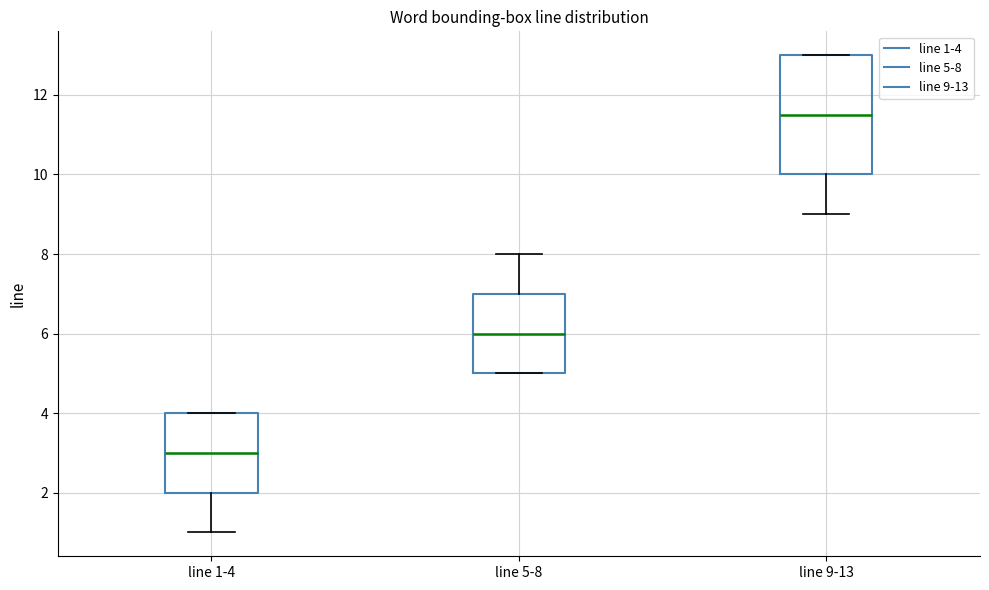

Reading left to right, transcribe this box plot: for each box, give where its median line is, the range the box spans, and where its two whiskers end, as read against the y-axis. The values are not printed on the chart, so give them approximately, as read against the axis.

line 1-4: median 3.0, box 2.0 to 4.0, whiskers 1.0 to 4.0
line 5-8: median 6.0, box 5.0 to 7.0, whiskers 5.0 to 8.0
line 9-13: median 11.6, box 10.0 to 13.0, whiskers 9.0 to 13.0